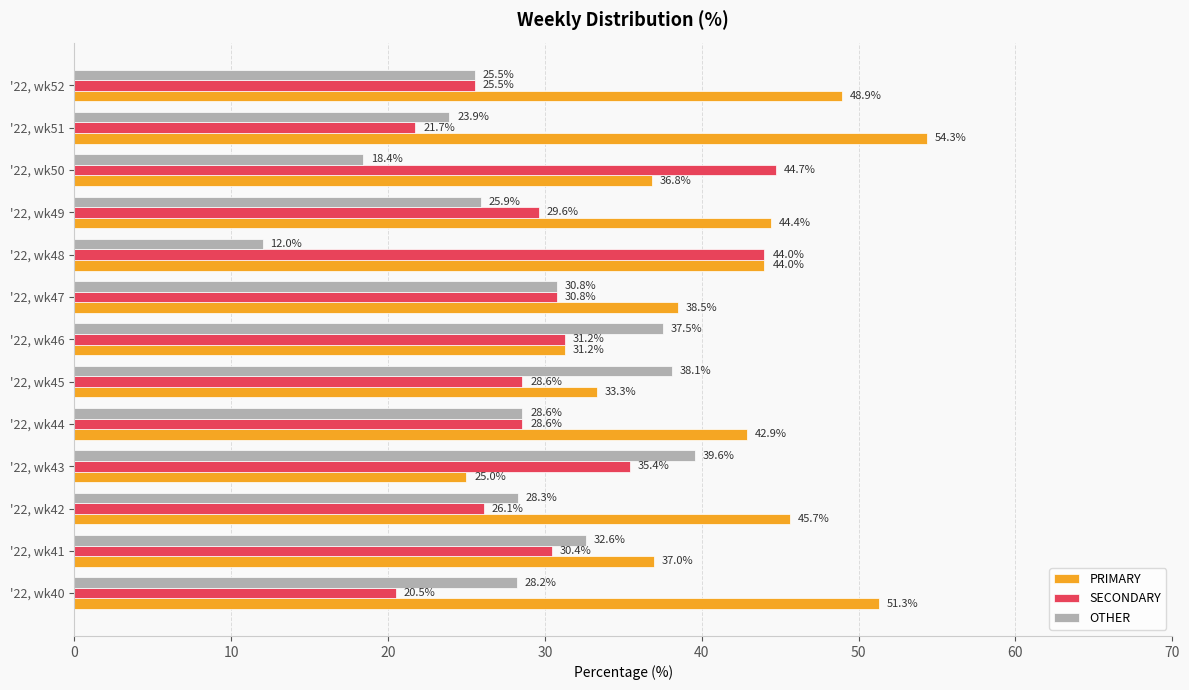

What is the lowest value of the OTHER series?

12.0